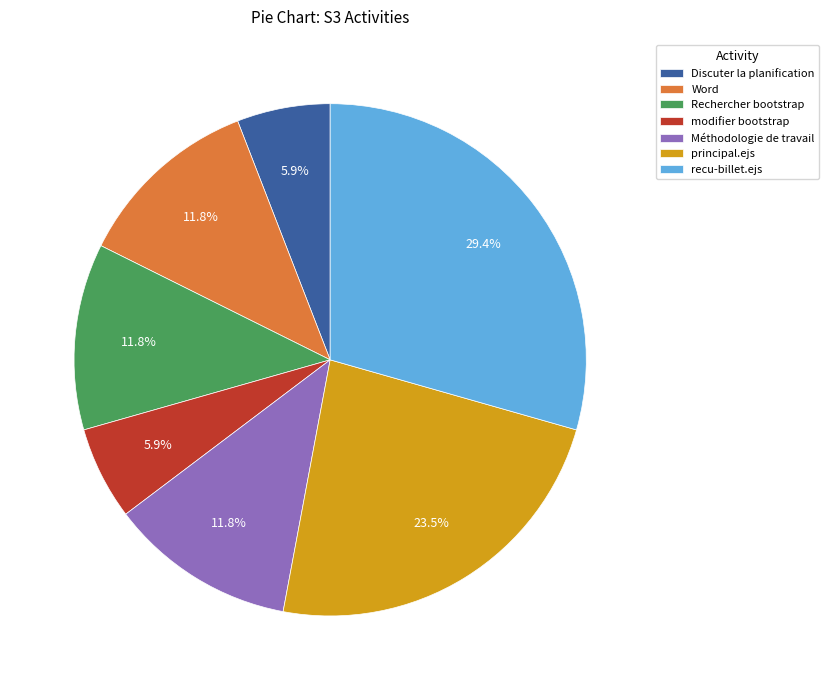

Count the number of slices in the pie.

7